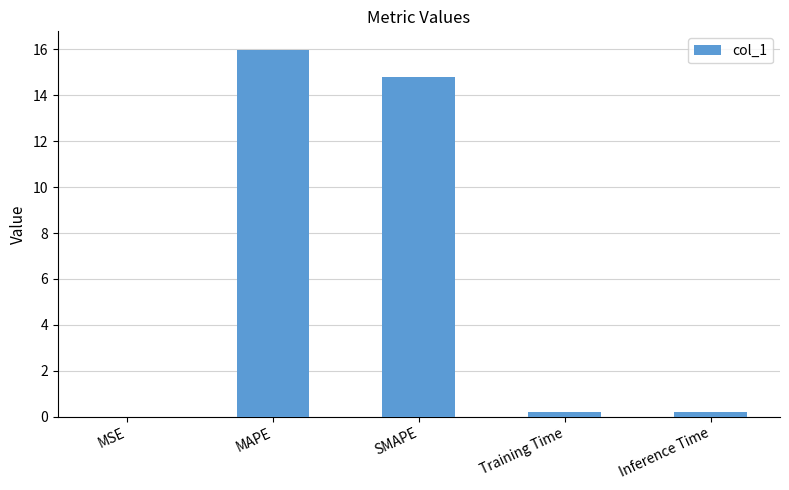

Between Training Time and MAPE, which is larger?

MAPE